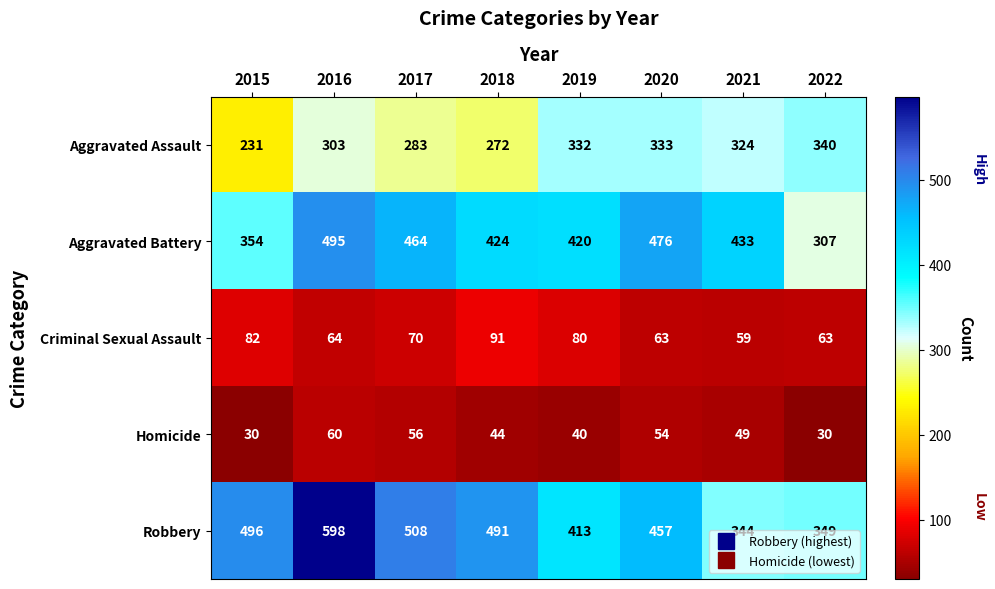

What is the difference between the Criminal Sexual Assault values at 2015 and 2018?

9